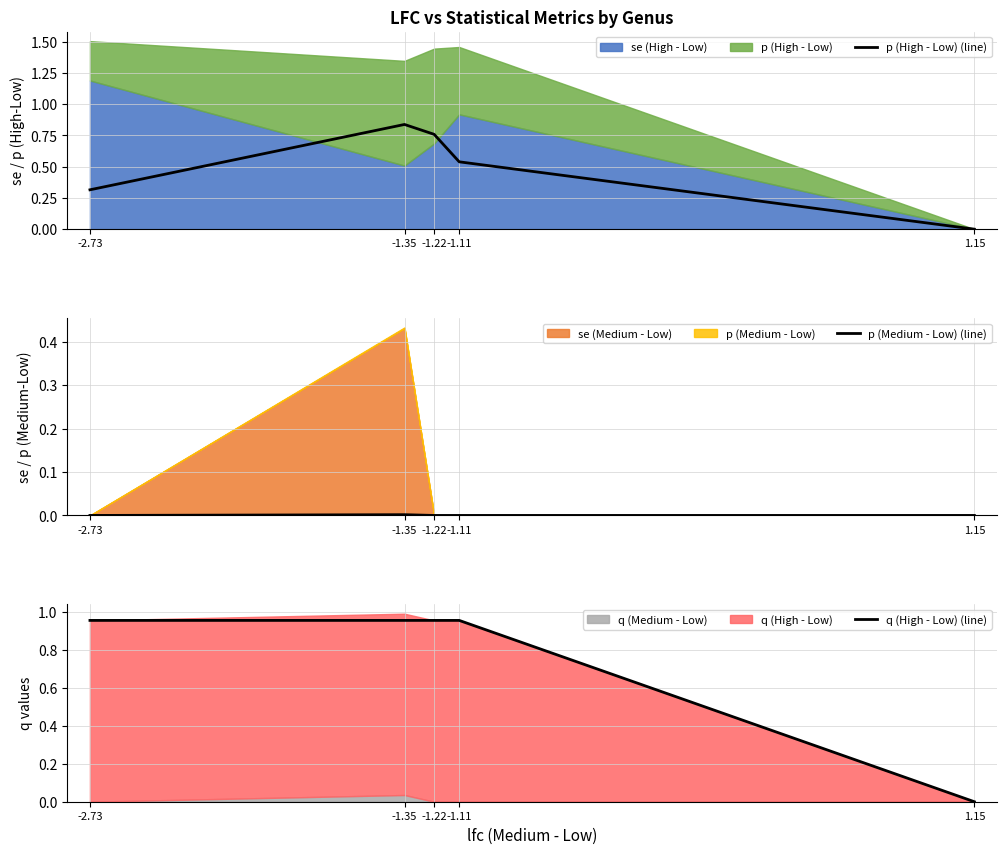

Is it true that p (High - Low) (line) equals 0.5 at -1.11?

True